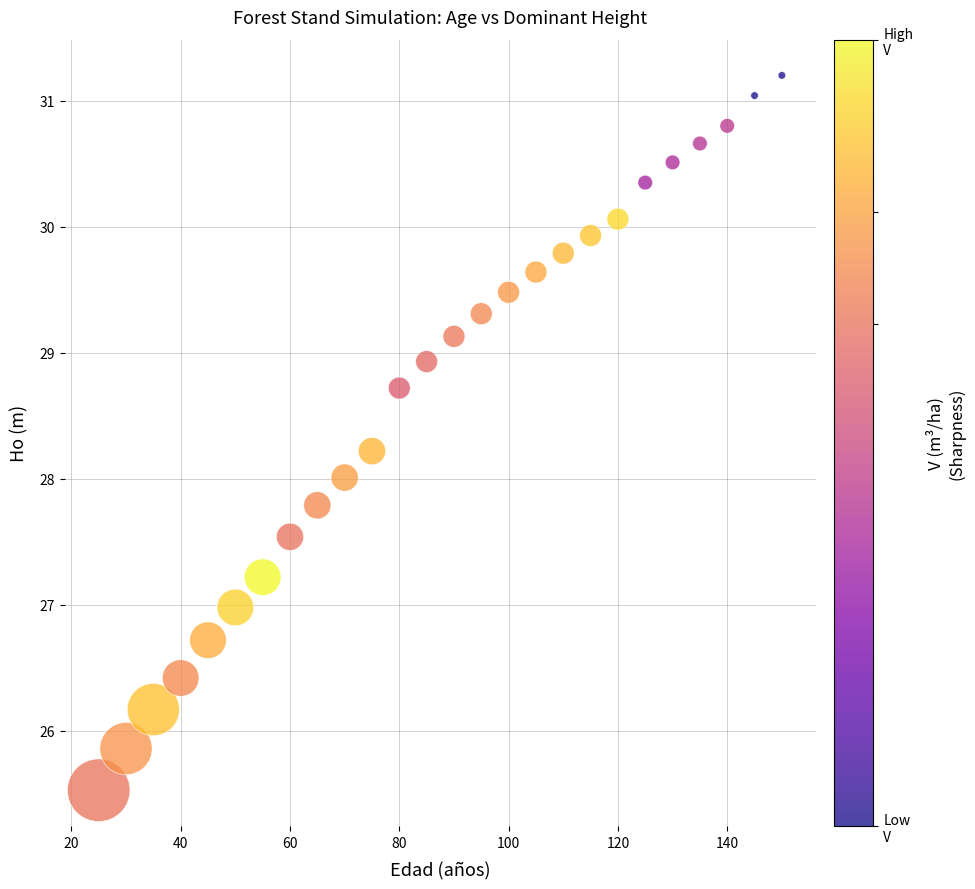

What is the range of Y values (max minus min)?

5.7